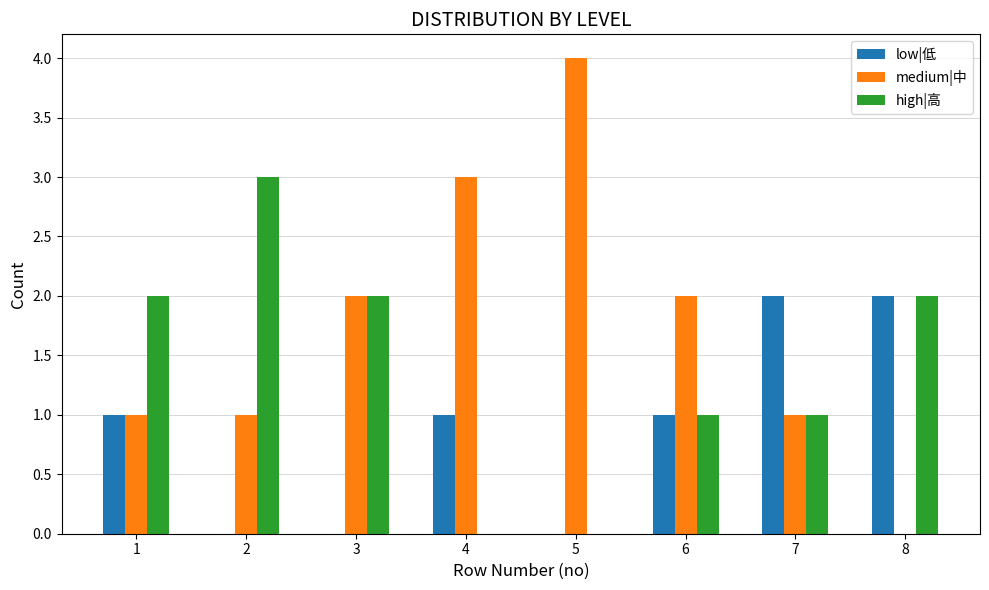

What are all the series names shown in the legend?

low|低, medium|中, high|高